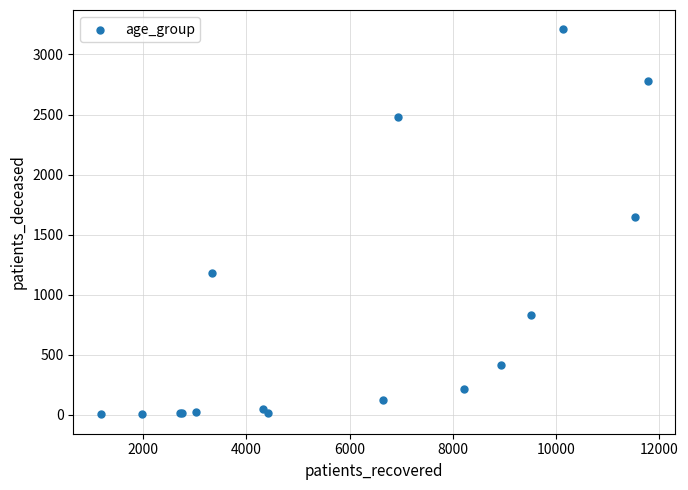

What Y value in the scatter plot is closest to 1606?

1649